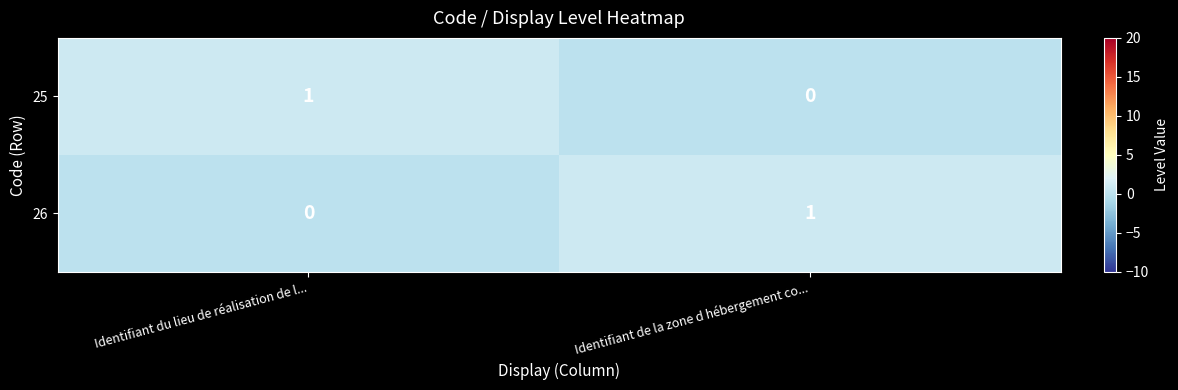

Is the value of 26 at Identifiant du lieu de réalisation de l... greater than the value of 25 at Identifiant du lieu de réalisation de l...?

No